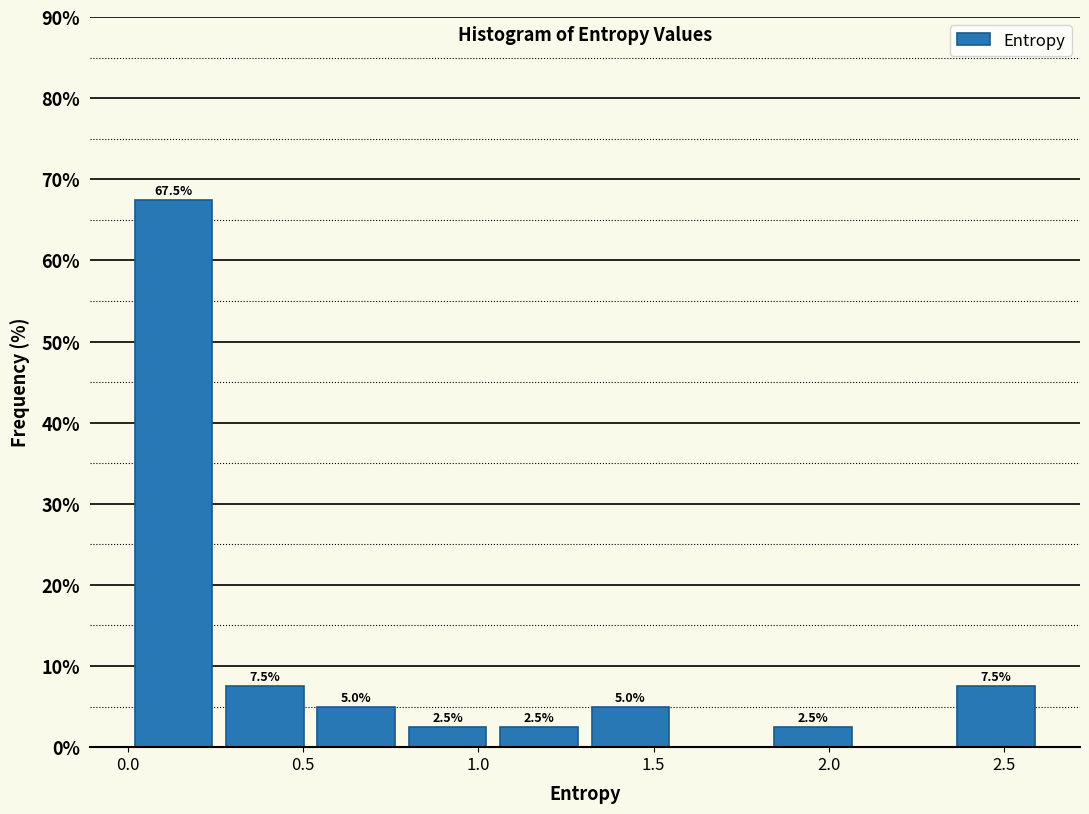

Which range on the x-axis has the tallest bar?

0.00 to 0.25